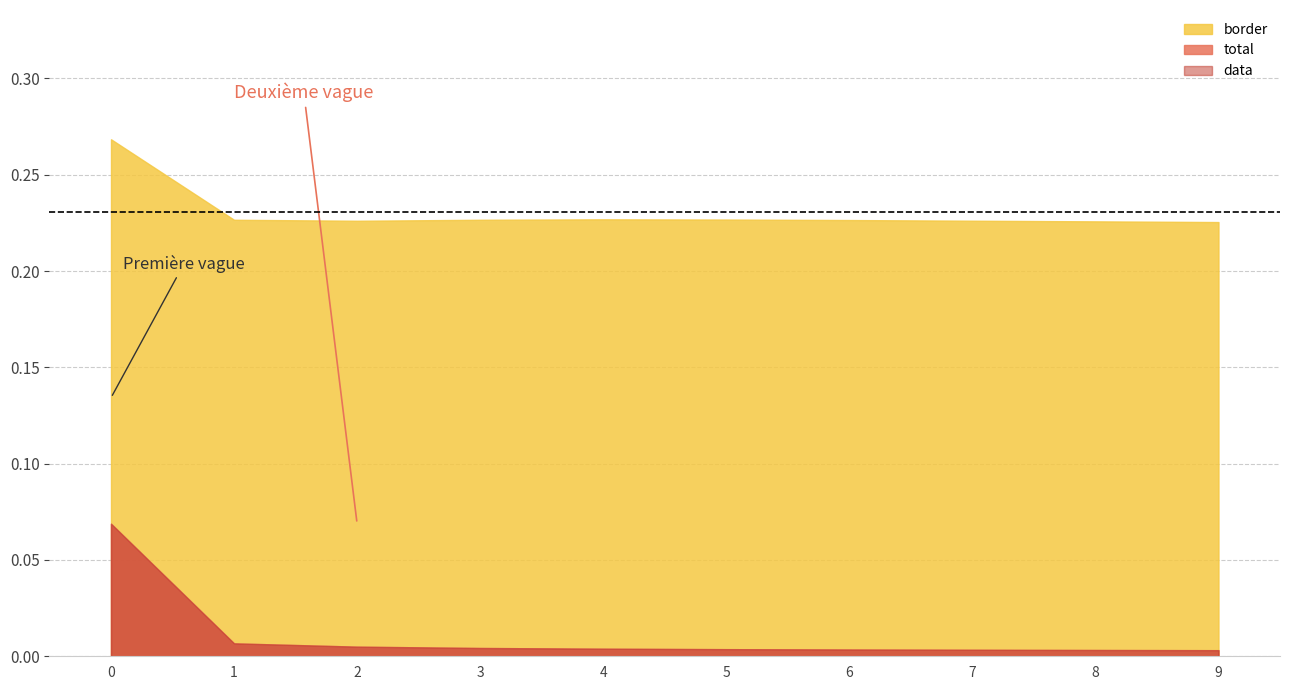

Which series changed the most between 6 and 8?

border